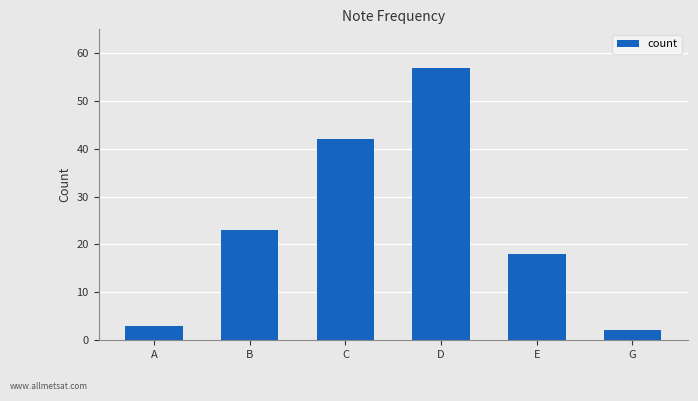

At which label is the value closest to 29?

B